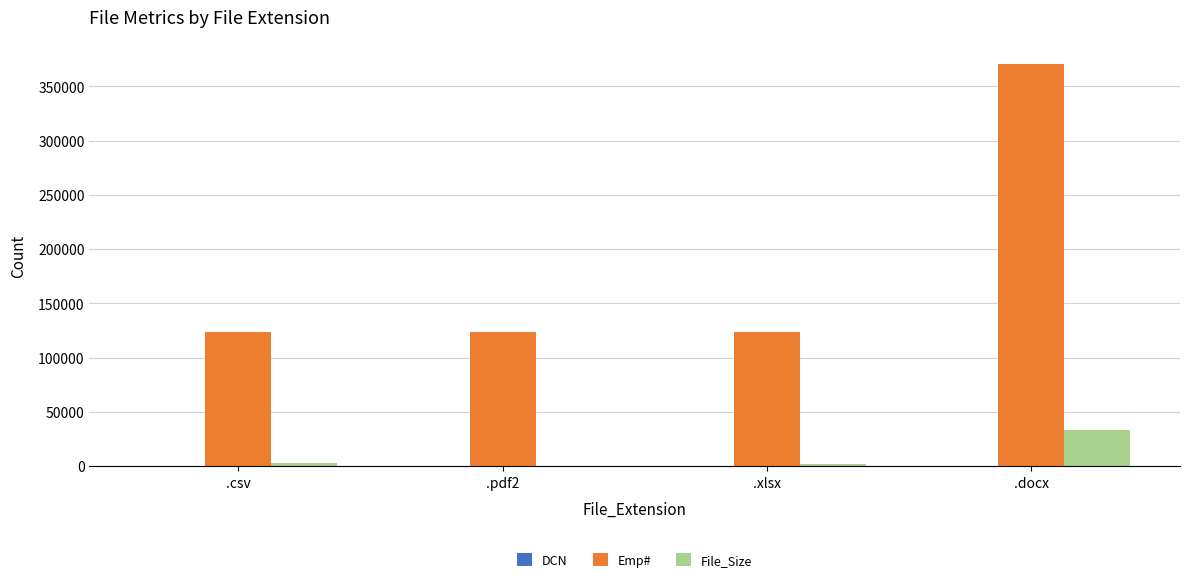

The value of File_Size at .pdf2 is 18. True or false?

True